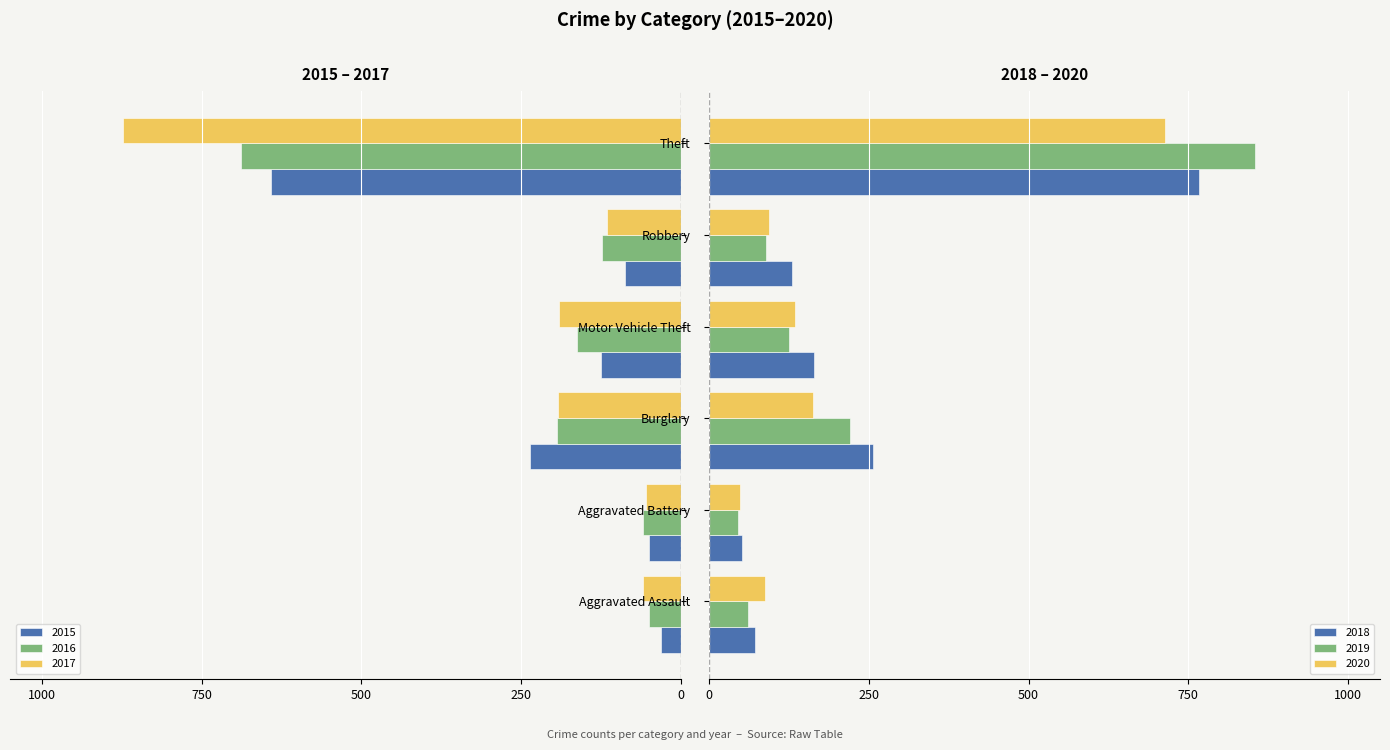

Reading left to right, list all the values displayed in this chart.

2015: -31	-50	-236	-125	-87	-641
2016: -50	-60	-194	-163	-123	-689
2017: -59	-54	-192	-191	-115	-873
2018: 72	52	257	164	130	767
2019: 61	45	221	125	89	855
2020: 87	48	163	134	94	713